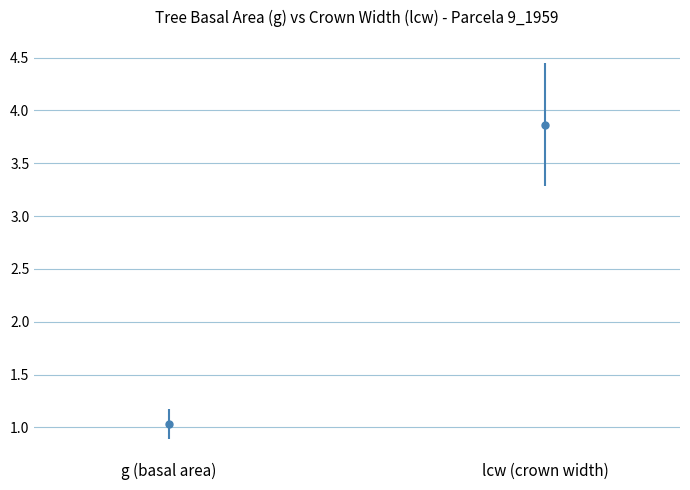

Rank the series at 9_1959_16 from lowest to highest value.

g, lcw